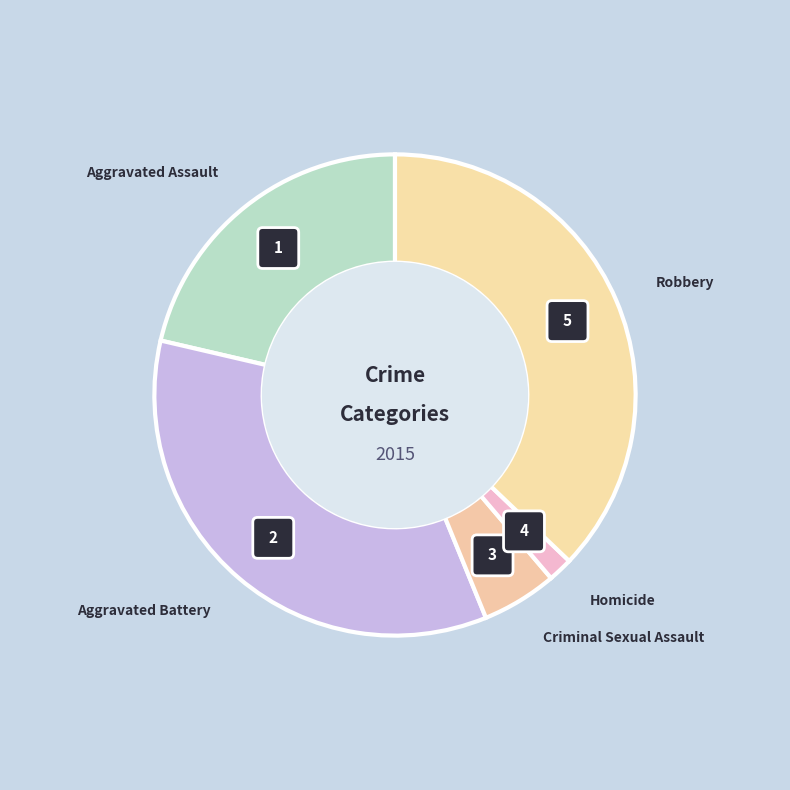

Which category has the biggest portion of the pie?

Robbery